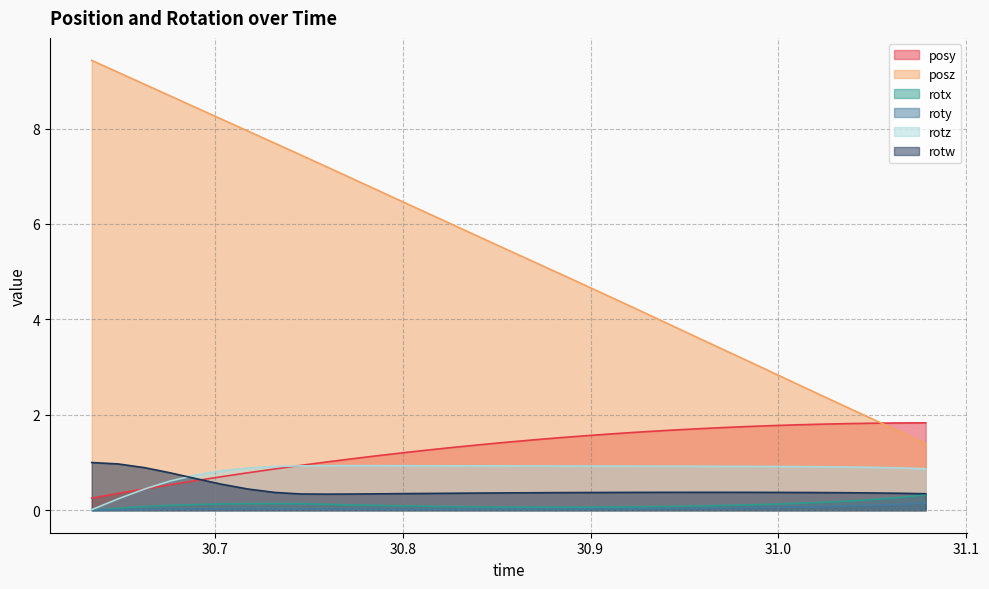

What is the label of the 19th point from the right?

30.82886